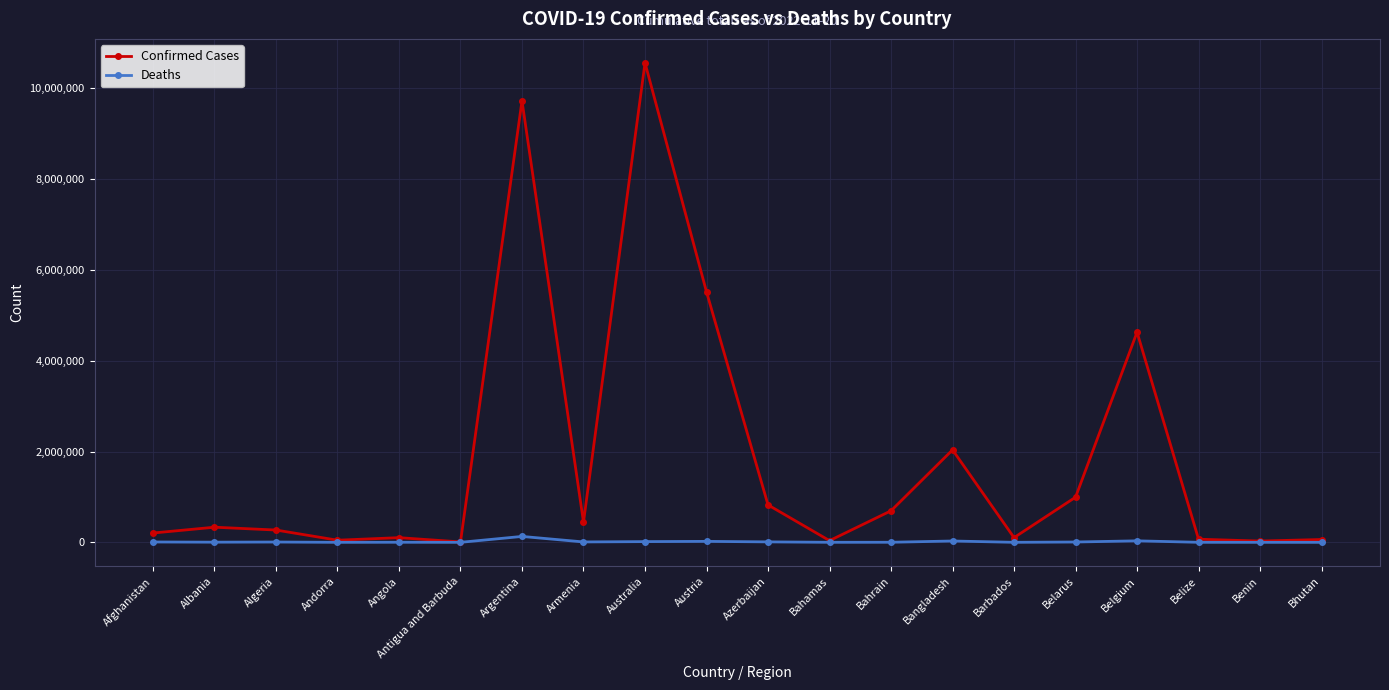

Which series has the widest spread of values?

Confirmed Cases